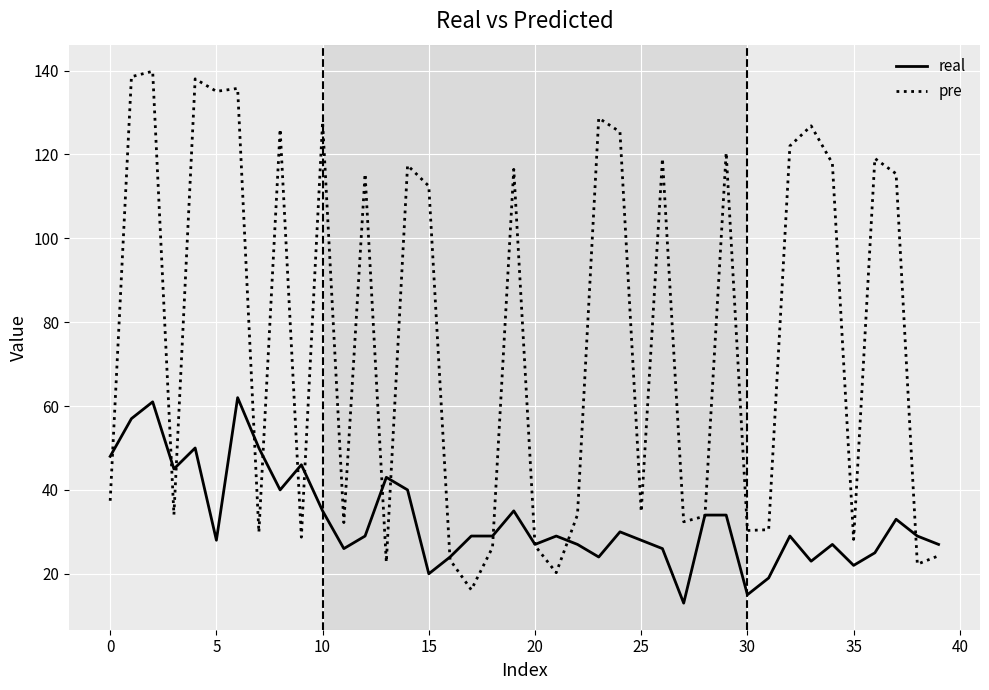

Which series has the widest spread of values?

pre